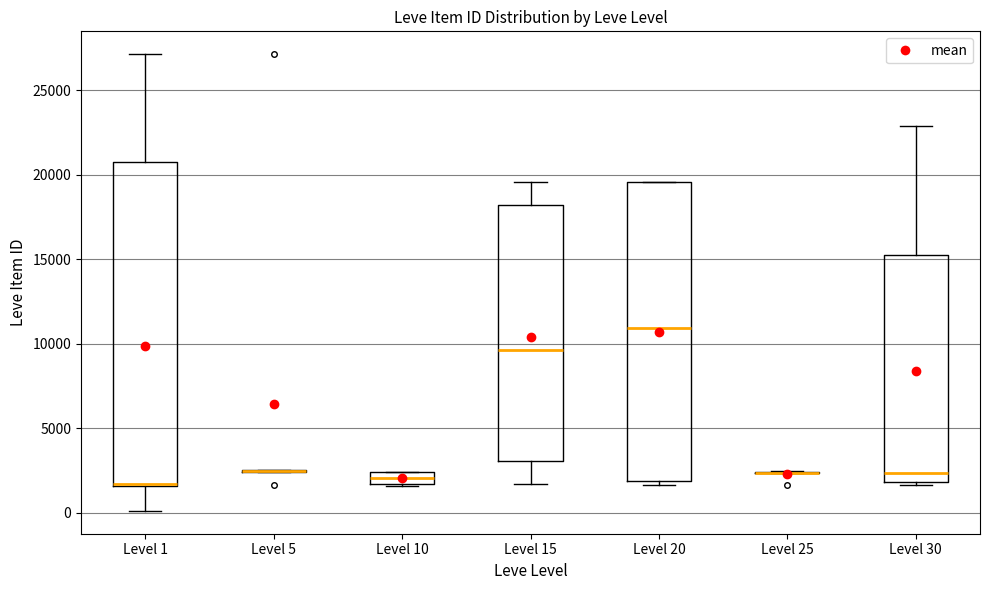

Where does the median line of the box for Level 10 sit on the y-axis? The values are not printed on the chart, so give them approximately, as read against the axis.

2000